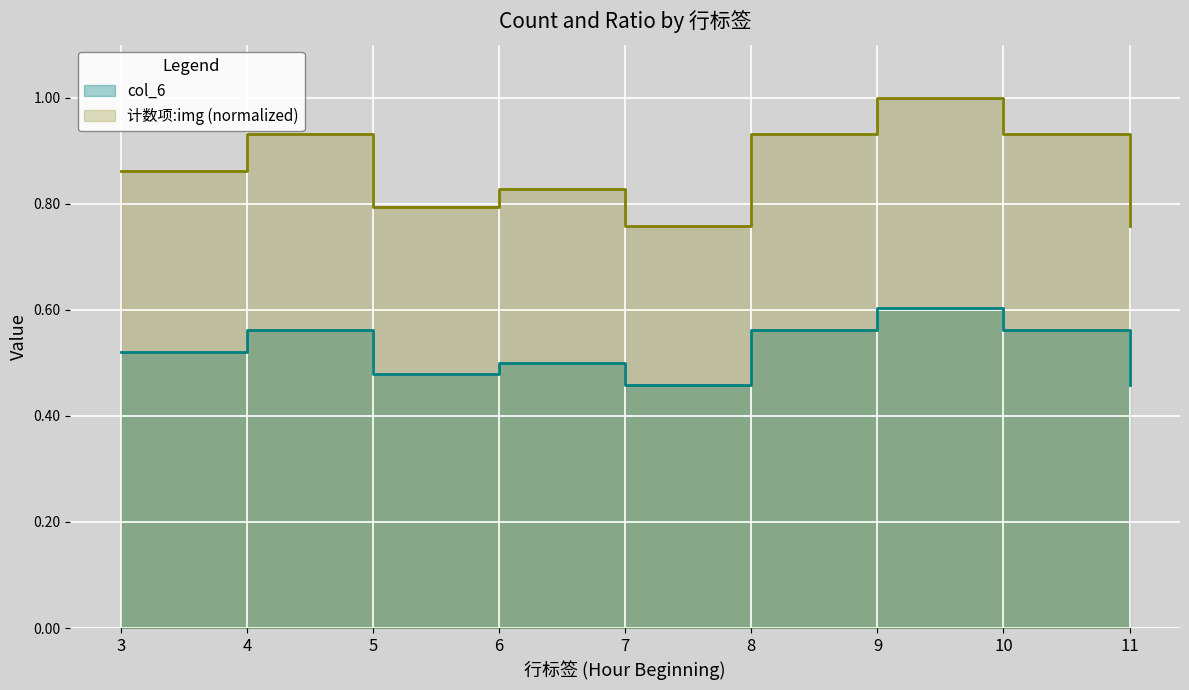

The 计数项:img series shows 0.8 at 6. True or false?

True